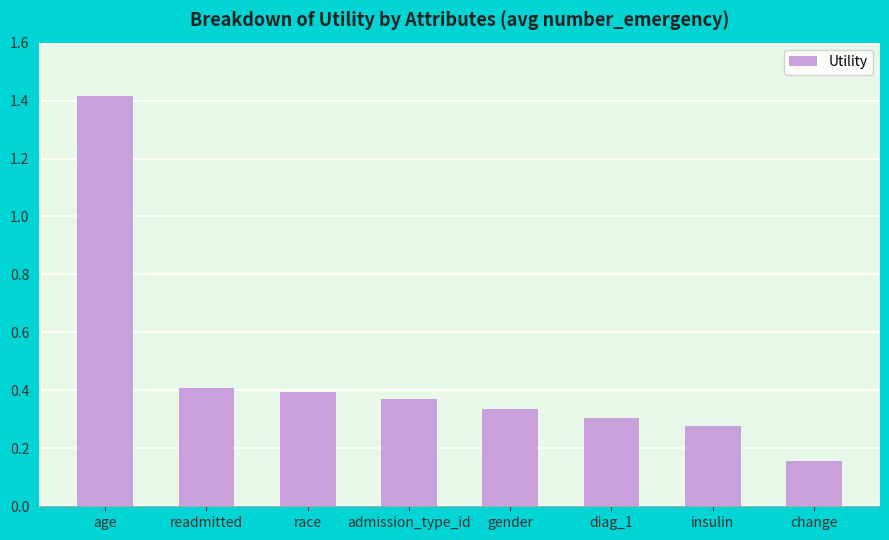

What is the difference between the maximum and minimum values?

1.3